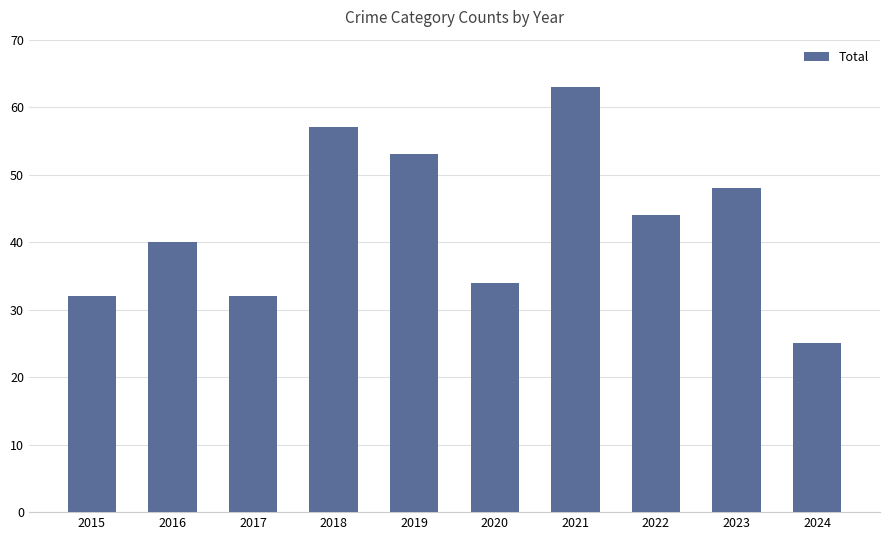

The chart shows a value of 56 at 2015. True or false?

False